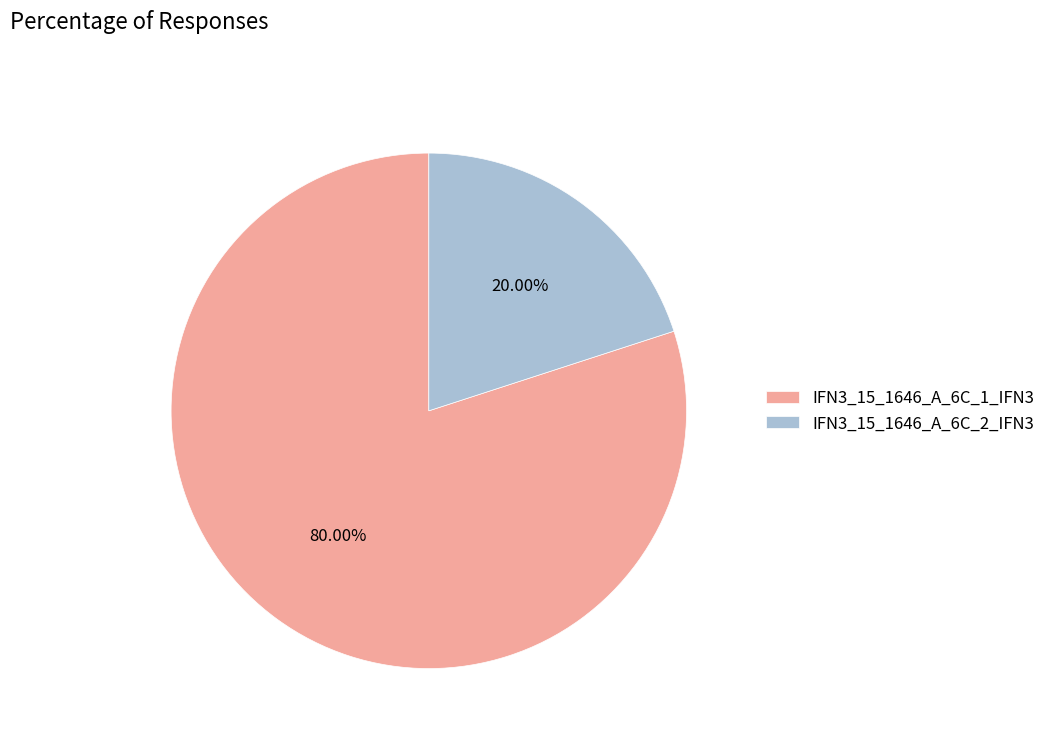

Which slice is the smallest?

IFN3_15_1646_A_6C_2_IFN3